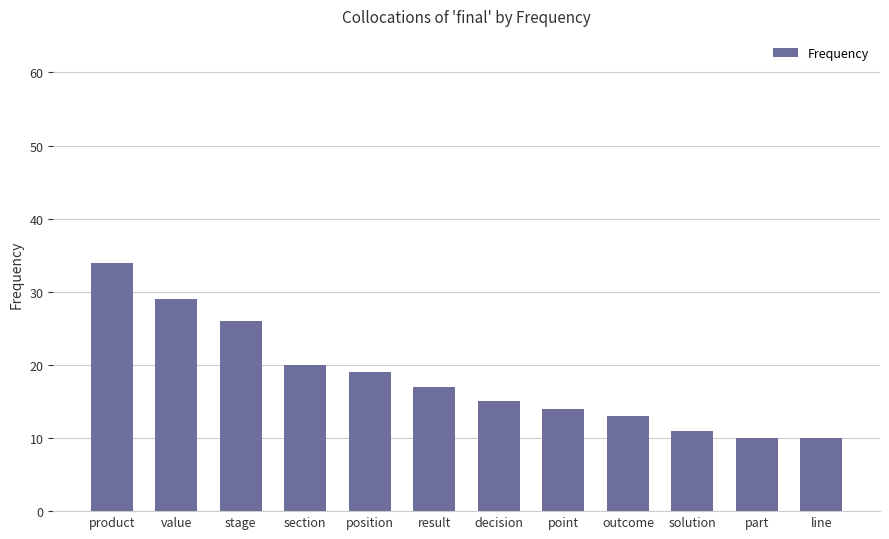

What is the value of the 1st bar from the left?

34